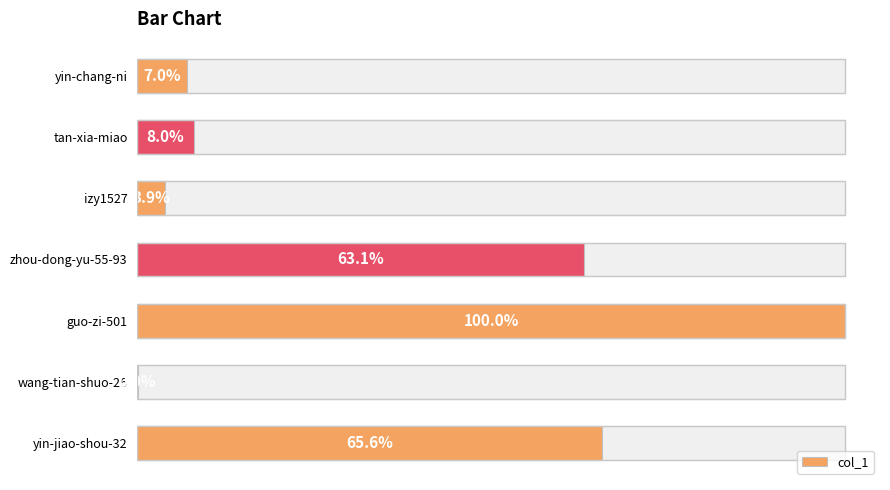

Reading left to right, transcribe all the data shown in this chart.

36522	41775	20593	330668	523985	128	343964